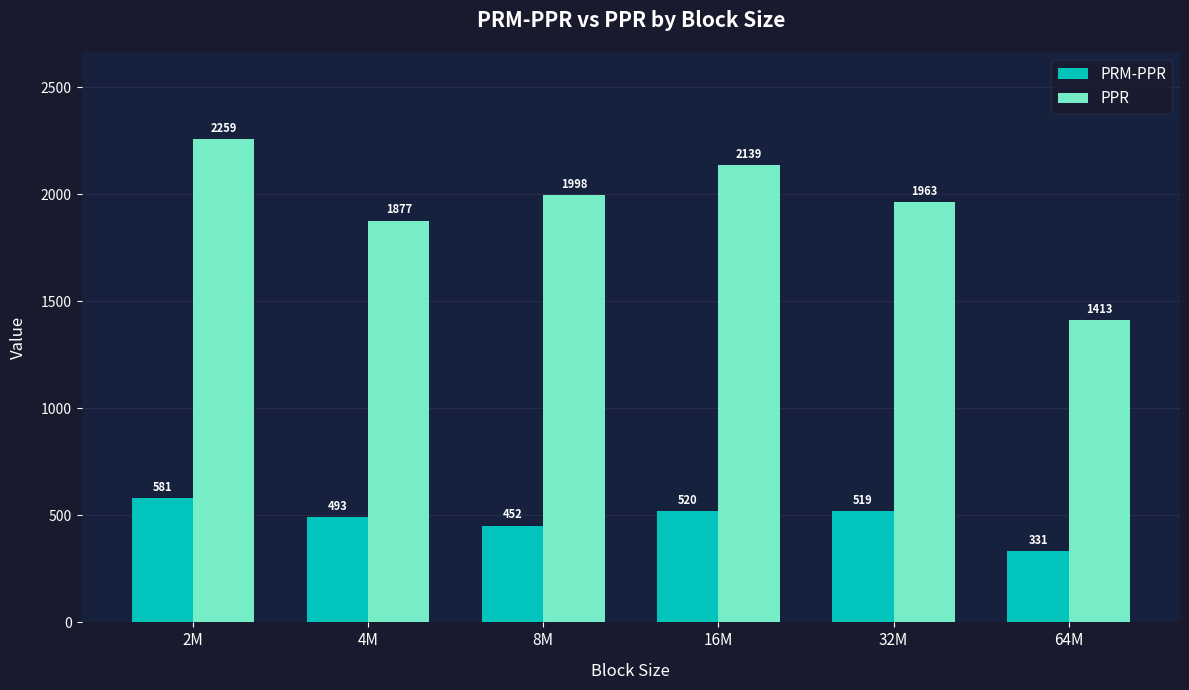

Which series has the widest spread of values?

PPR